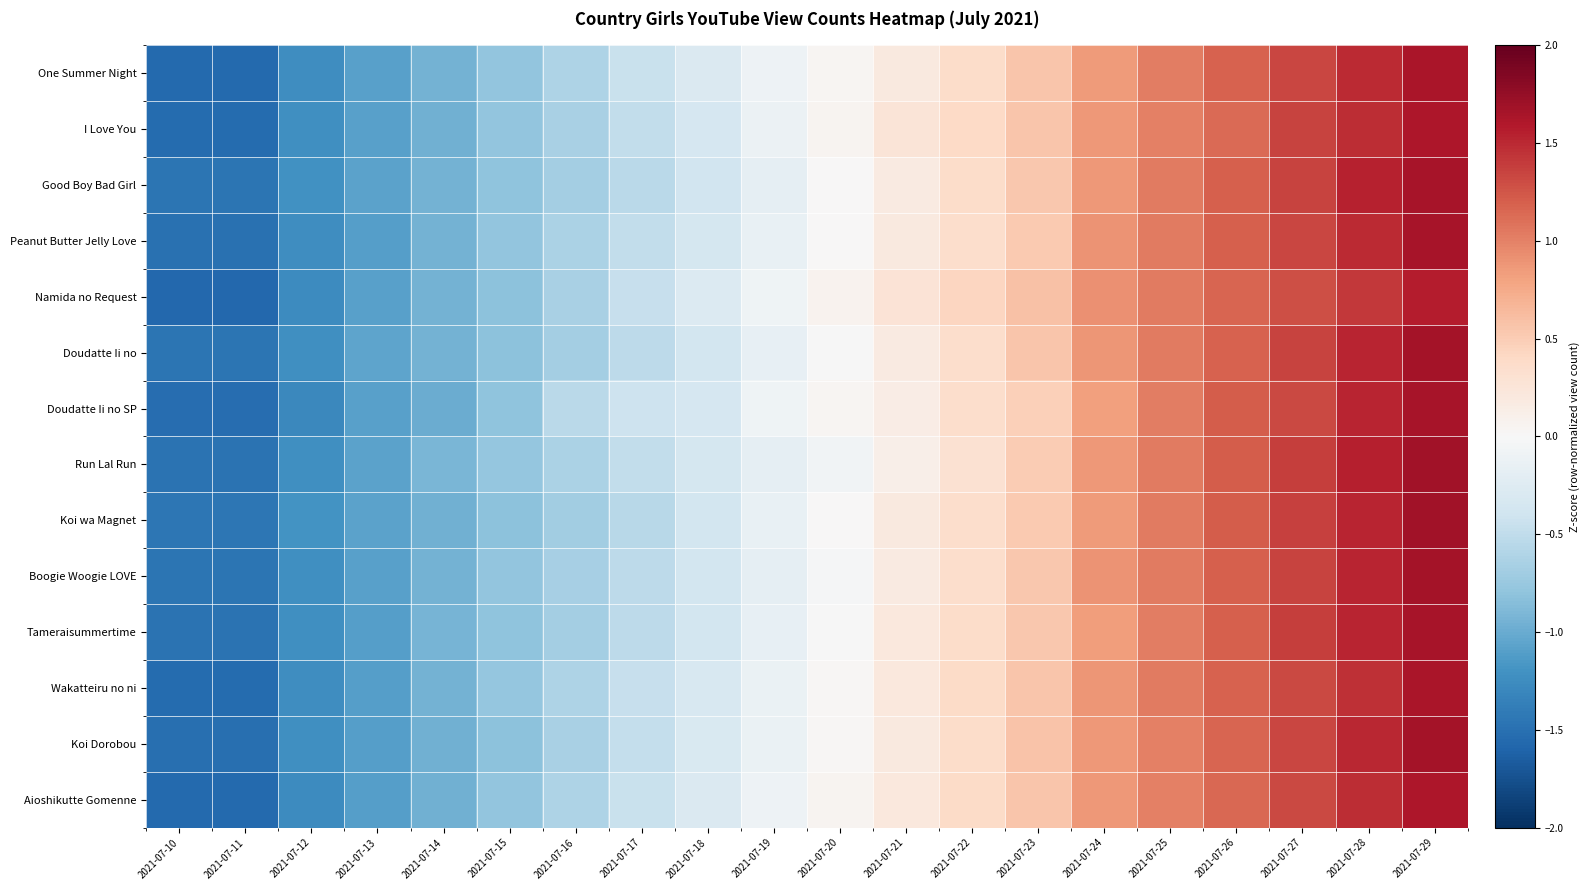

Between 2021-07-20 and 2021-07-19, which is larger?

2021-07-20